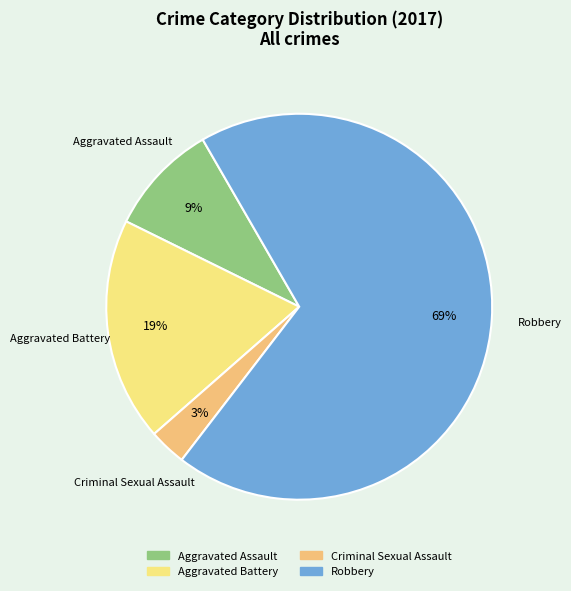

Between Aggravated Battery and Robbery, which is larger?

Robbery